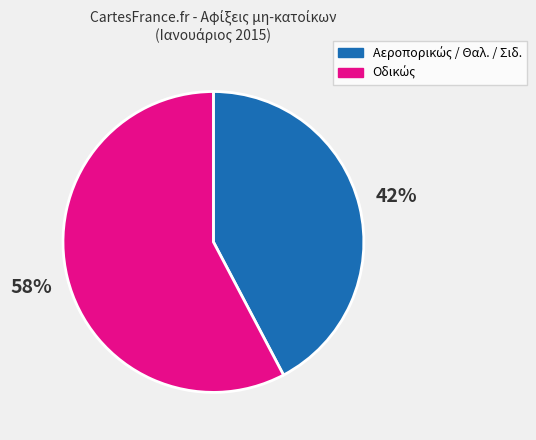

Is there a majority slice in this chart?

Yes